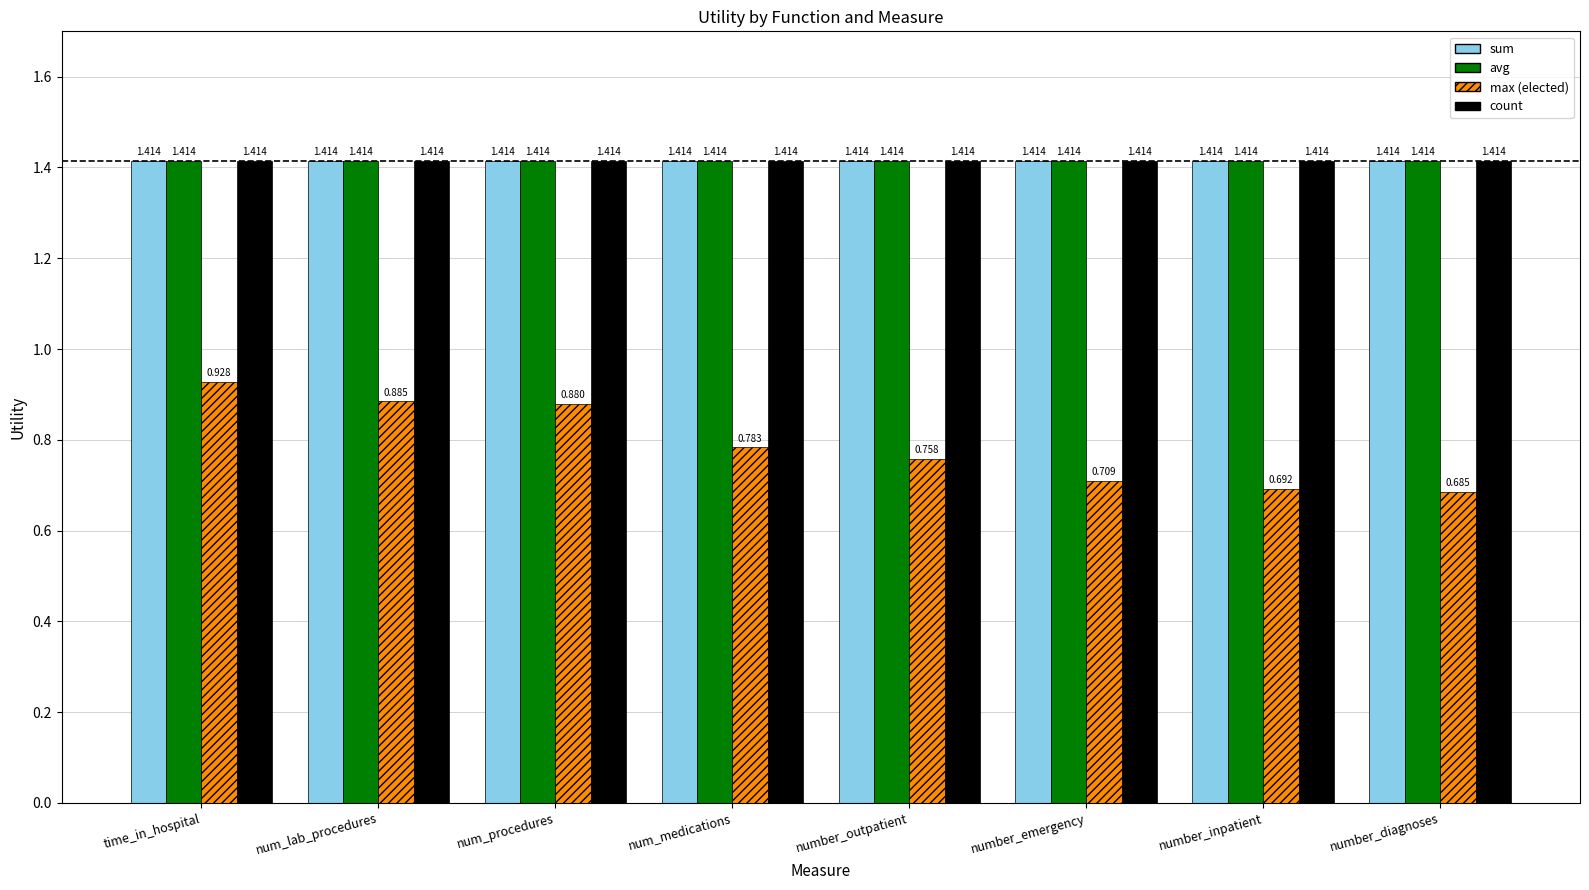

At which category is the sum across all series the highest?

time_in_hospital